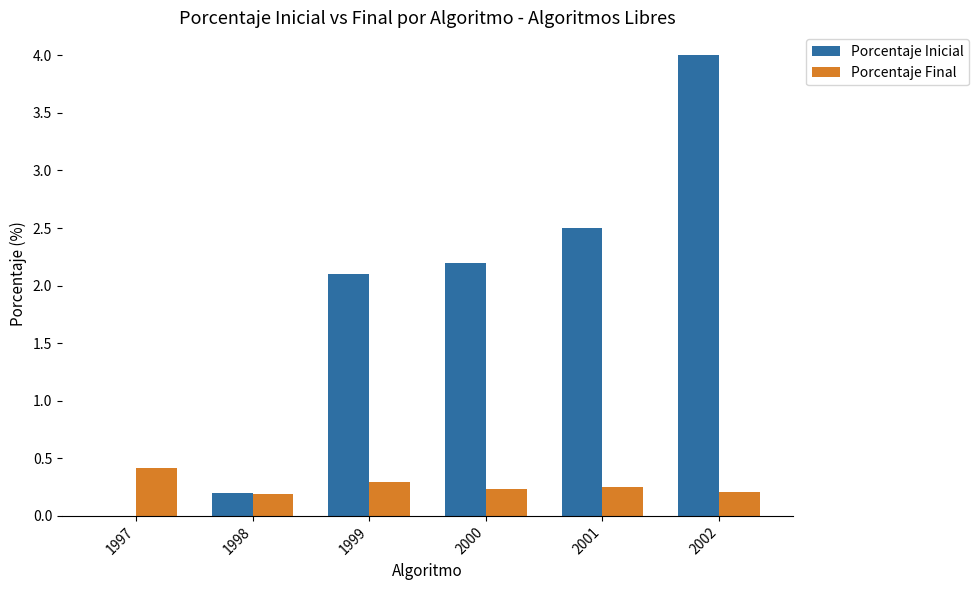

What is the greatest value displayed?

4.0